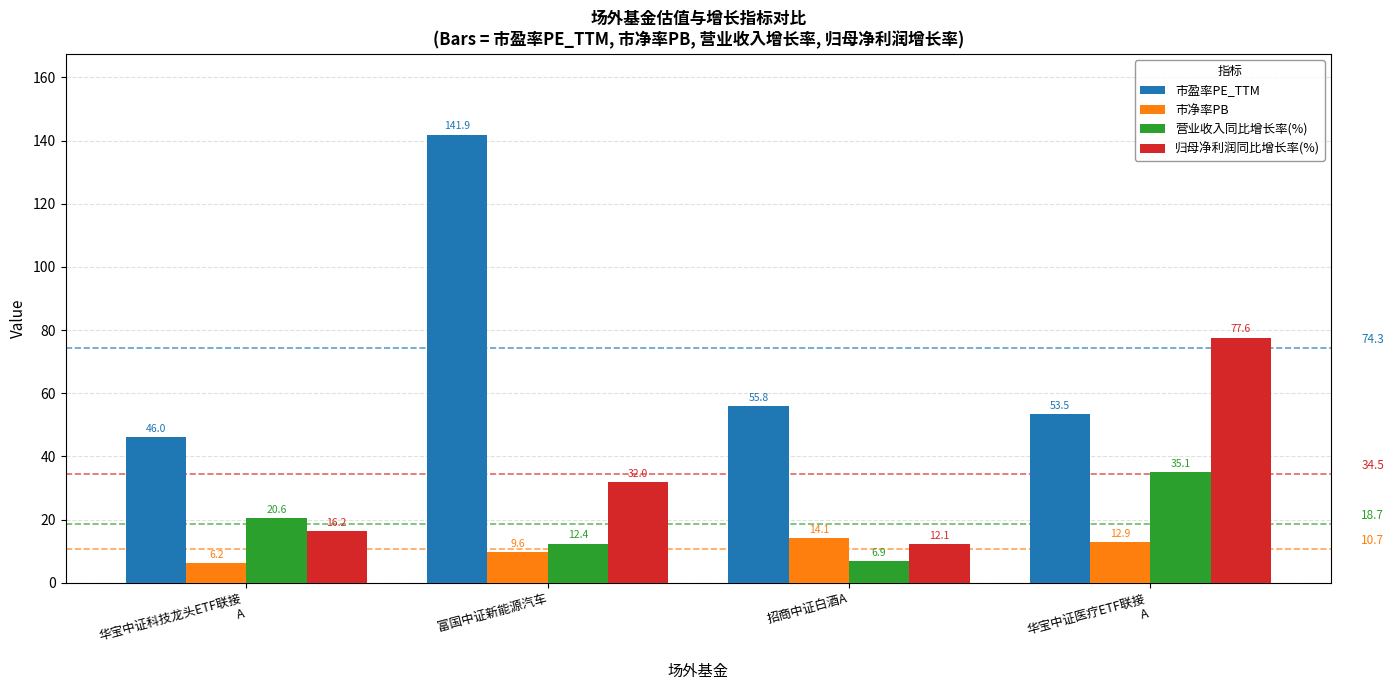

At which category is the sum across all series the highest?

富国中证新能源汽车